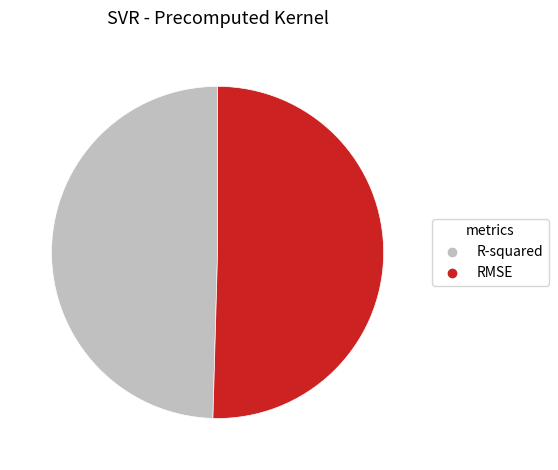

Which category has the smallest portion of the pie?

R-squared